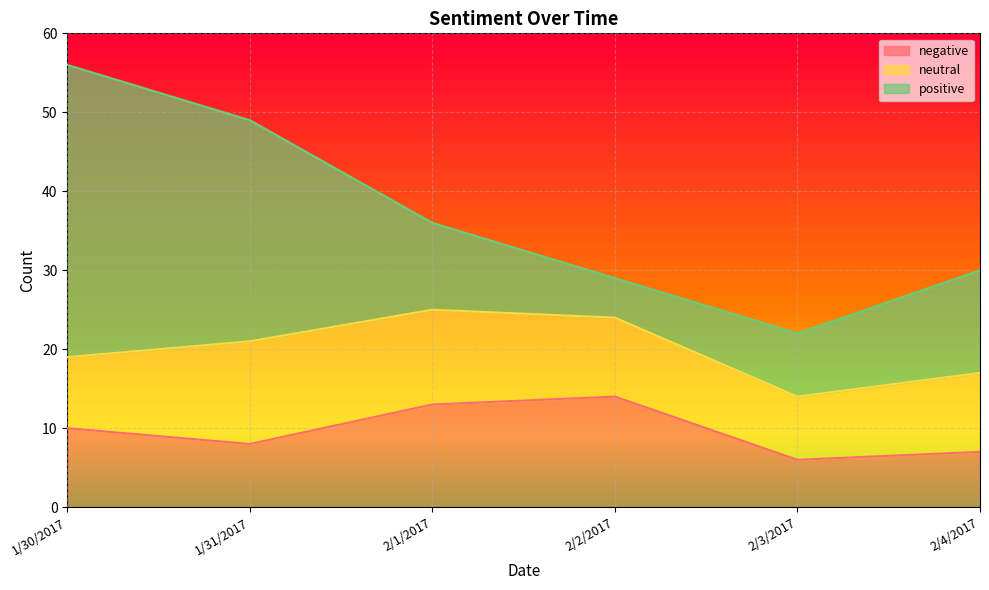

Between 2/1/2017 and 1/31/2017, which is larger?

2/1/2017